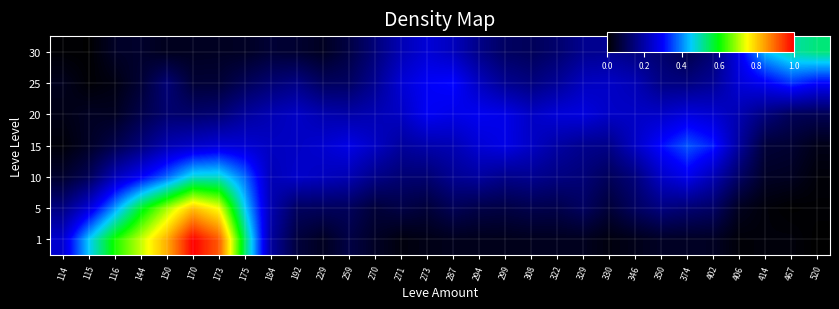

Reading left to right, transcribe all the data shown in this chart.

1: 114=0.2	115=0.4	116=0.6	144=0.7	150=0.8	170=1.0	173=0.9	175=0.5	184=0.2	192=0.1	229=0.0	259=0.1	270=0.0	271=0.0	273=0.0	287=0.0	294=0.0	299=0.0	308=0.0	322=0.0	329=0.0	330=0.0	346=0.0	350=0.0	374=0.0	402=0.0	406=0.0	414=0.0	467=0.0	520=0.0
5: 114=0.2	115=0.3	116=0.4	144=0.6	150=0.7	170=0.8	173=0.7	175=0.5	184=0.2	192=0.1	229=0.1	259=0.1	270=0.1	271=0.1	273=0.1	287=0.1	294=0.1	299=0.1	308=0.1	322=0.1	329=0.1	330=0.1	346=0.1	350=0.2	374=0.1	402=0.1	406=0.0	414=0.0	467=0.0	520=0.0
10: 114=0.1	115=0.1	116=0.2	144=0.3	150=0.4	170=0.5	173=0.5	175=0.4	184=0.2	192=0.2	229=0.2	259=0.2	270=0.2	271=0.1	273=0.1	287=0.2	294=0.2	299=0.2	308=0.2	322=0.2	329=0.1	330=0.1	346=0.1	350=0.2	374=0.3	402=0.2	406=0.1	414=0.0	467=0.0	520=0.0
15: 114=0.0	115=0.0	116=0.1	144=0.1	150=0.2	170=0.2	173=0.3	175=0.3	184=0.2	192=0.2	229=0.2	259=0.3	270=0.2	271=0.2	273=0.2	287=0.2	294=0.3	299=0.3	308=0.2	322=0.2	329=0.2	330=0.2	346=0.2	350=0.3	374=0.4	402=0.3	406=0.2	414=0.1	467=0.1	520=0.0
20: 114=0.0	115=0.0	116=0.0	144=0.1	150=0.1	170=0.1	173=0.1	175=0.2	184=0.2	192=0.2	229=0.2	259=0.2	270=0.2	271=0.2	273=0.3	287=0.3	294=0.3	299=0.3	308=0.2	322=0.3	329=0.3	330=0.2	346=0.2	350=0.2	374=0.3	402=0.2	406=0.2	414=0.1	467=0.1	520=0.1
25: 114=0.0	115=0.0	116=0.0	144=0.1	150=0.1	170=0.1	173=0.1	175=0.1	184=0.1	192=0.2	229=0.1	259=0.1	270=0.2	271=0.3	273=0.3	287=0.3	294=0.2	299=0.2	308=0.1	322=0.2	329=0.2	330=0.2	346=0.2	350=0.2	374=0.2	402=0.2	406=0.3	414=0.3	467=0.3	520=0.3
30: 114=0.0	115=0.0	116=0.0	144=0.1	150=0.0	170=0.0	173=0.0	175=0.0	184=0.1	192=0.1	229=0.0	259=0.1	270=0.1	271=0.2	273=0.3	287=0.2	294=0.2	299=0.1	308=0.1	322=0.1	329=0.2	330=0.2	346=0.2	350=0.1	374=0.1	402=0.1	406=0.3	414=0.4	467=0.5	520=0.5